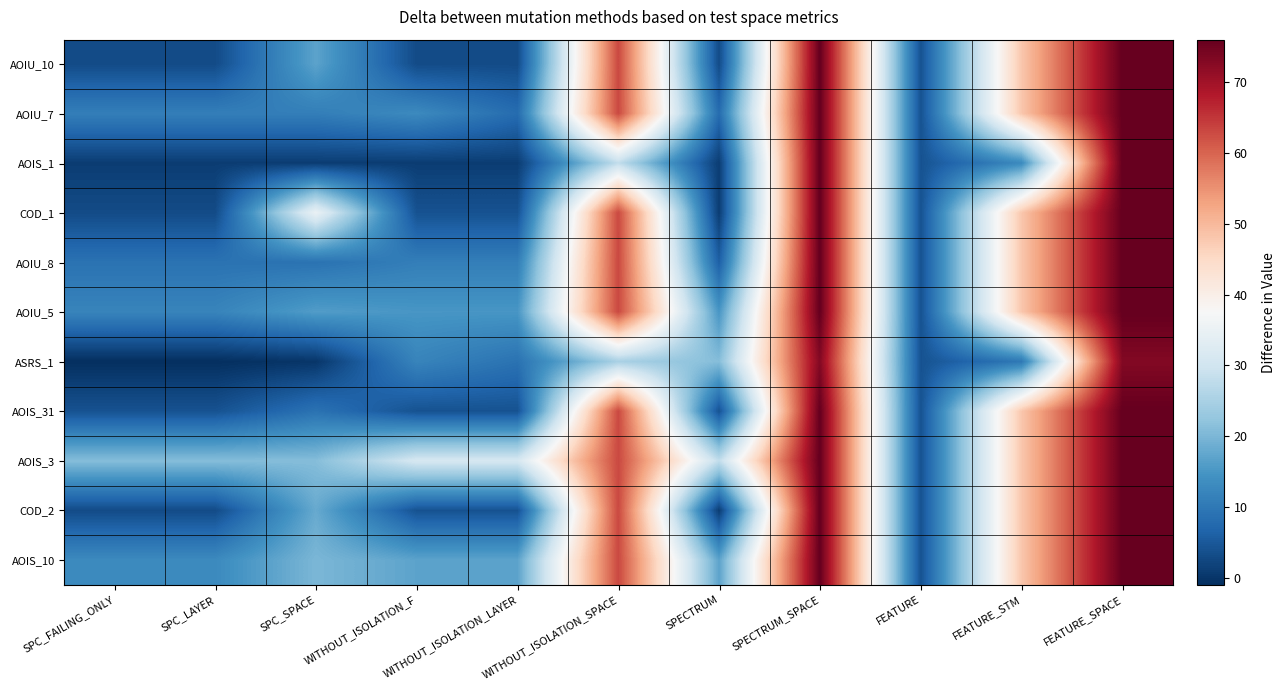

How many distinct data groups are displayed?

11